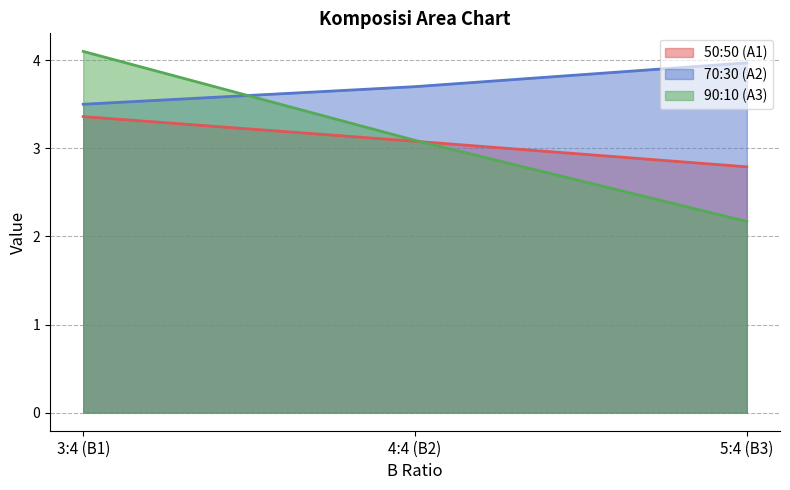

What is the approximate value of 90:10 (A3) at 5:4 (B3)?

2.2